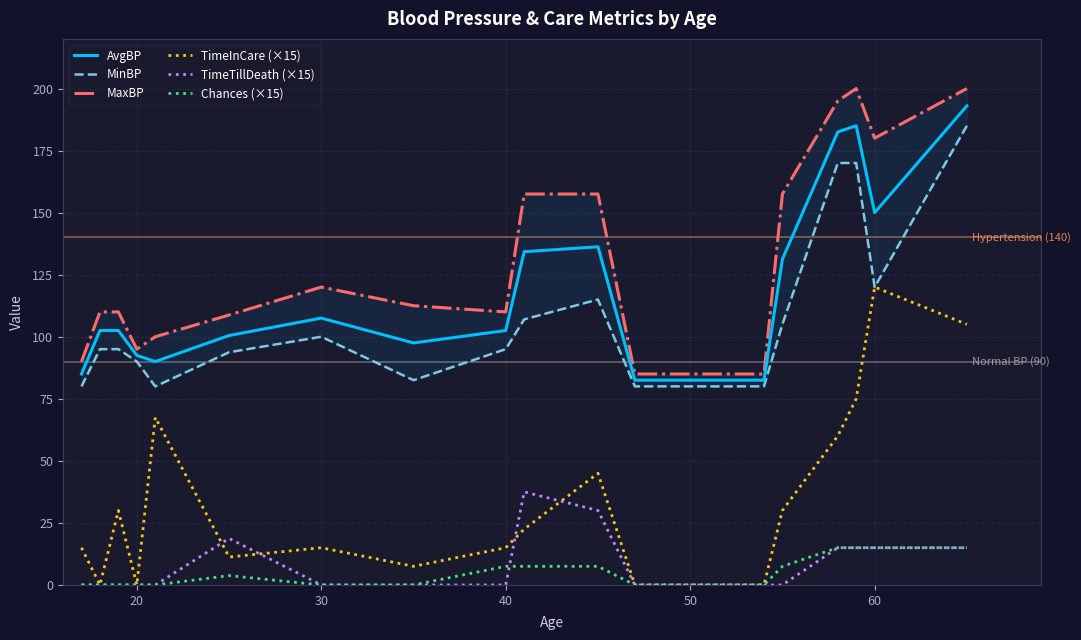

Reading right to left, transcribe all the data shown in this chart.

AvgBP: 193.0	150.0	185.0	182.5	131.2	82.5	82.5	82.5	82.5	82.5	136.2	134.2	102.5	97.5	107.5	100.5	90.0	92.5	102.5	102.5	85.0
MinBP: 185.0	120.0	170.0	170.0	105.0	80.0	80.0	80.0	80.0	80.0	115.0	107.0	95.0	82.5	100.0	93.8	80.0	90.0	95.0	95.0	80.0
MaxBP: 200.0	180.0	200.0	195.0	157.5	85.0	85.0	85.0	85.0	85.0	157.5	157.5	110.0	112.5	120.0	108.8	100.0	95.0	110.0	110.0	90.0
TimeInCare (×15): 105.0	120.0	75.0	60.0	30.0	0.0	0.0	0.0	0.0	0.0	45.0	22.5	15.0	7.5	15.0	11.2	67.5	0.0	30.0	0.0	15.0
TimeTillDeath (×15): 15.0	15.0	15.0	15.0	0.0	0.0	0.0	0.0	0.0	0.0	30.0	37.5	0.0	0.0	0.0	18.8	0.0	0.0	0.0	0.0	0.0
Chances (×15): 15.0	15.0	15.0	15.0	7.5	0.0	0.0	0.0	0.0	0.0	7.5	7.5	7.5	0.0	0.0	3.8	0.0	0.0	0.0	0.0	0.0